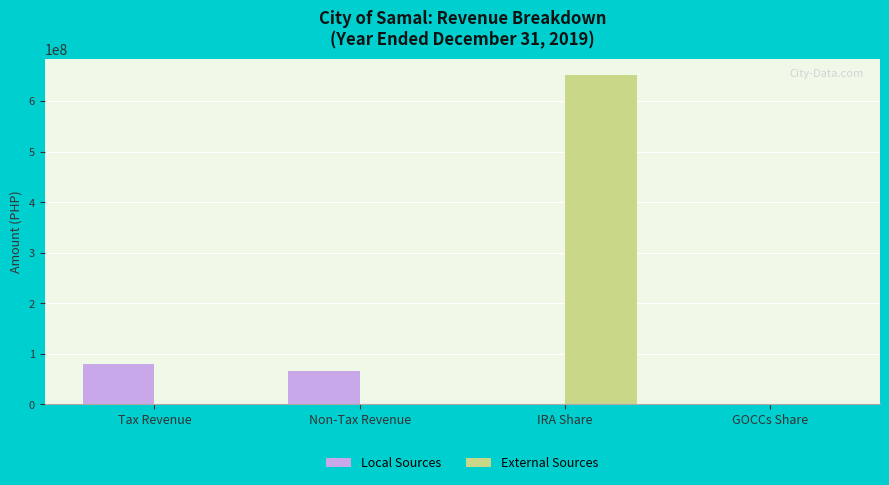

What value does the External Sources series have at IRA Share?

651405673.0